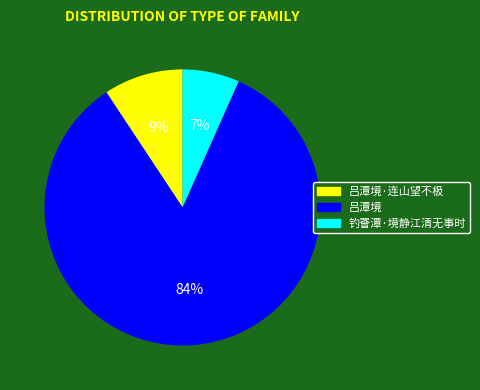

Which category has the smallest portion of the pie?

钓罾潭·境静江清无事时